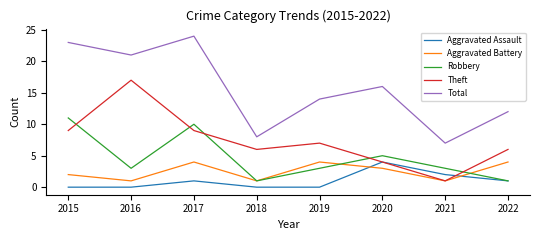

Which series has the largest range (max minus min)?

Total